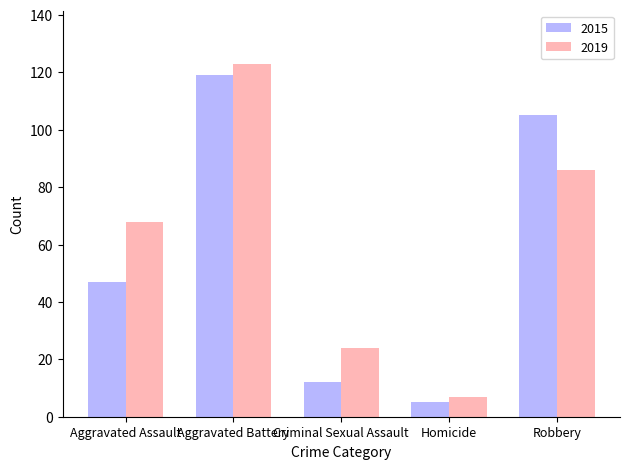

What is the total value across all series at Homicide?

12